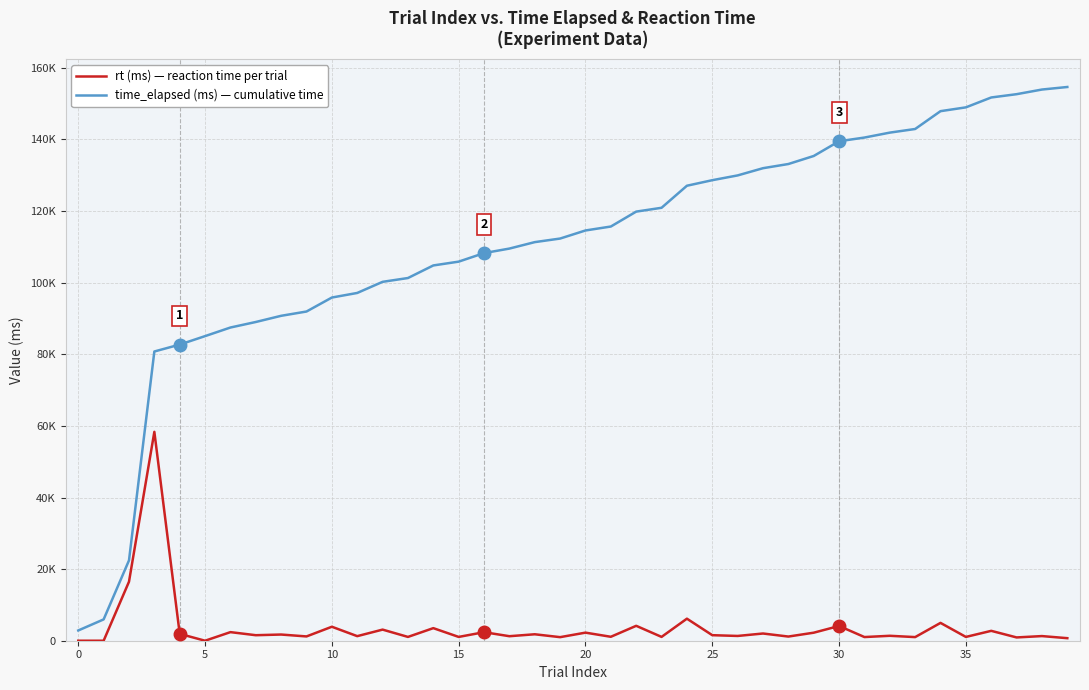

Does the chart have visible grid lines?

Yes